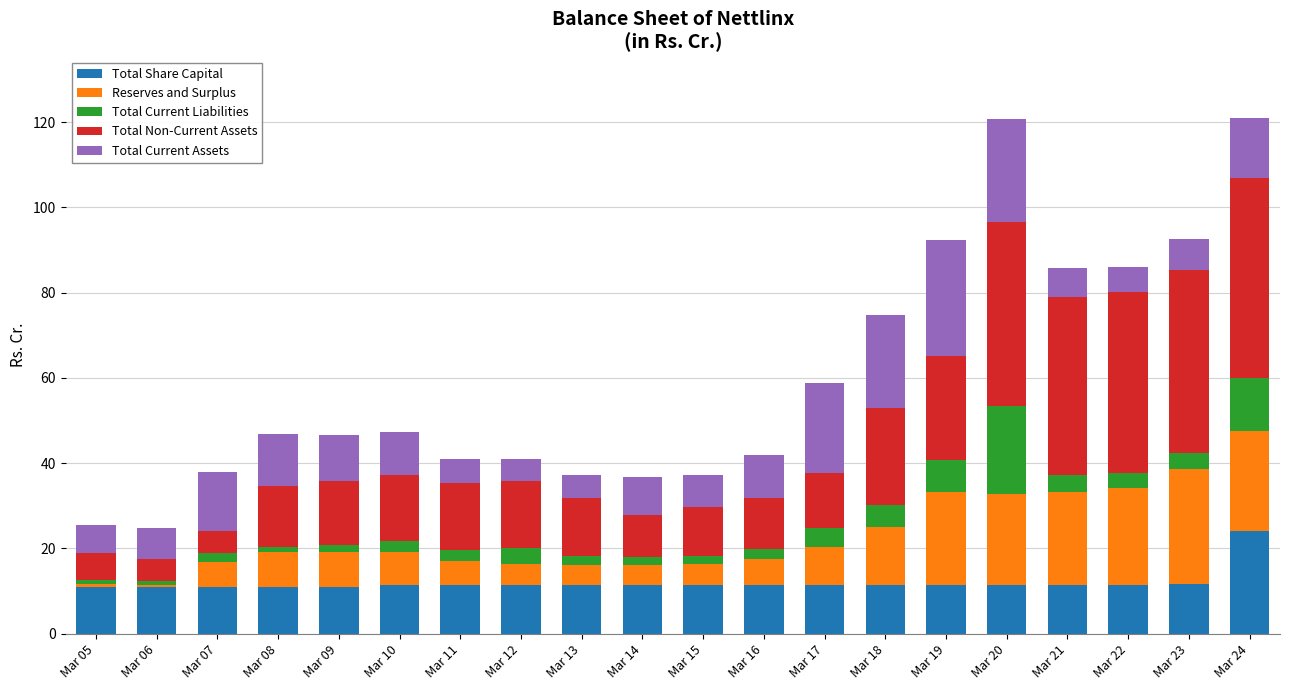

Which category has the highest value in the Total Share Capital series?

Mar 24